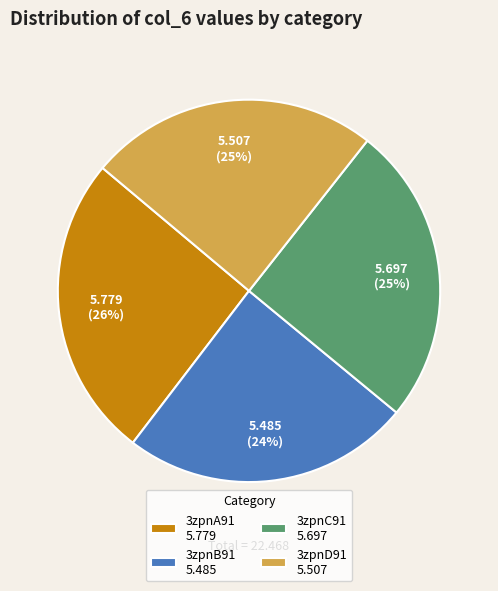

Combined, do 3zpnC91 5.697 and 3zpnA91 5.779 account for over 50%?

Yes